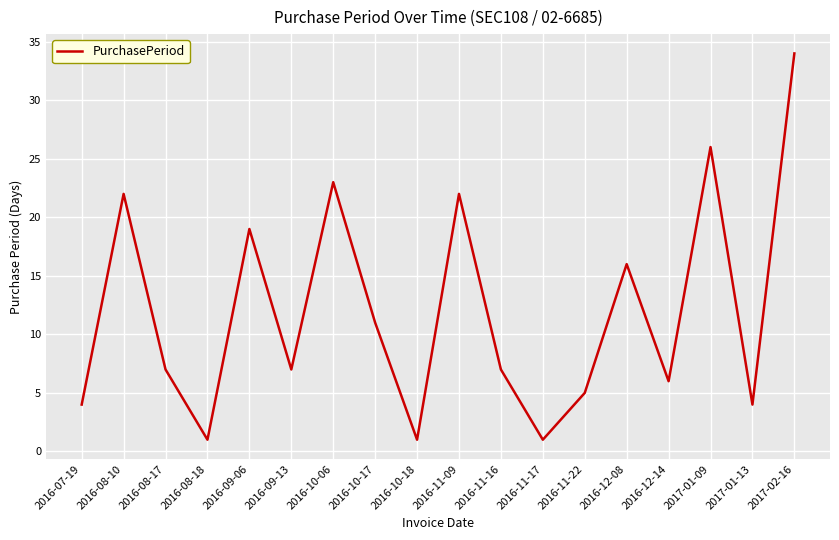

What position from the left is 2016-11-22?

13